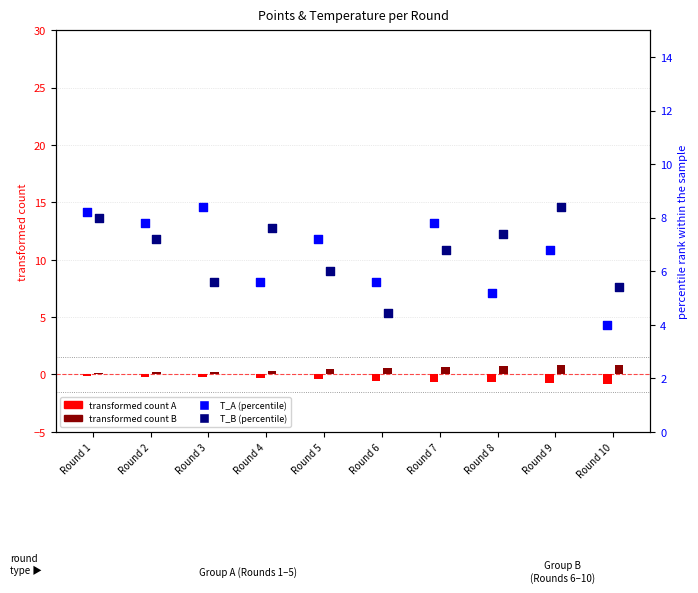

Is the value of transformed count B at Round 9 greater than the value of T_B (percentile) at Round 8?

No